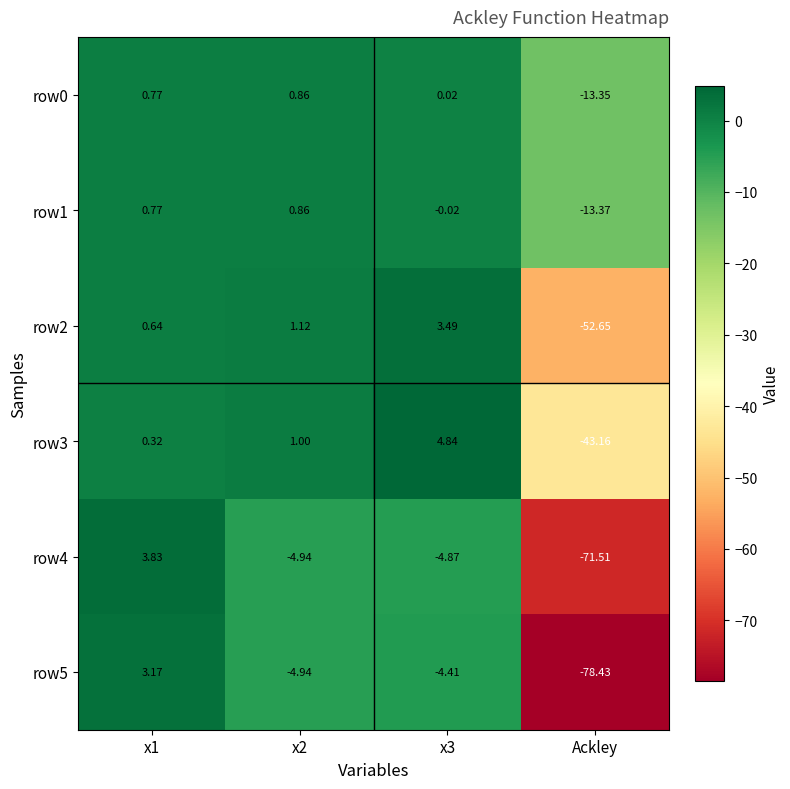

Which category has the lowest value in the row4 series?

Ackley